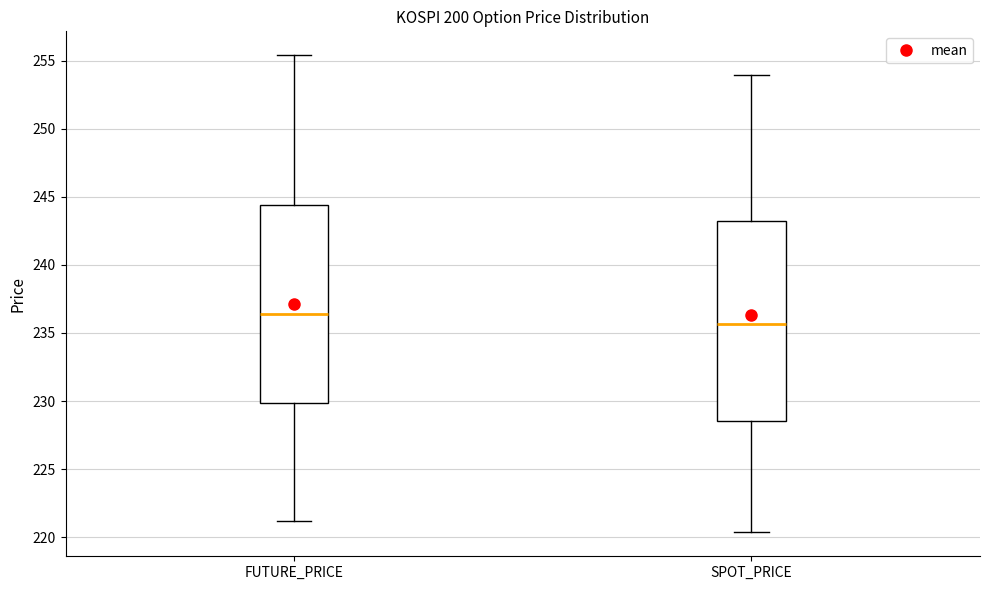

Reading left to right, read every box against the y-axis: the position of its median line, the range the box covers, and the ends of its whiskers. The values are not printed on the chart, so give them approximately, as read against the axis.

FUTURE_PRICE: median 236.5, box 230.0 to 244.5, whiskers 221.0 to 255.5
SPOT_PRICE: median 235.5, box 228.5 to 243.0, whiskers 220.5 to 254.0